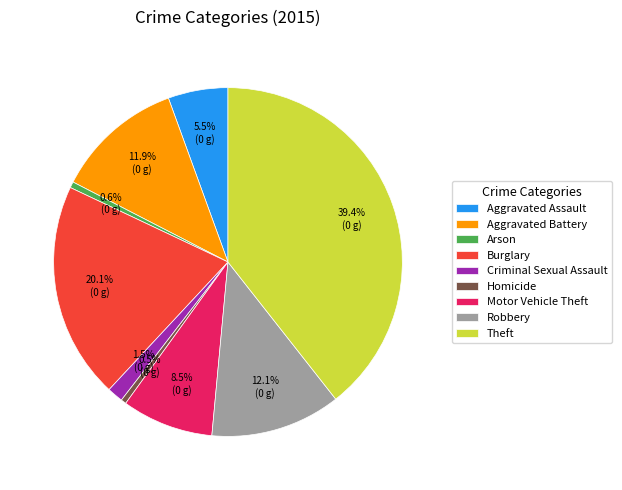

Is it true that Burglary is 8% of the pie?

False